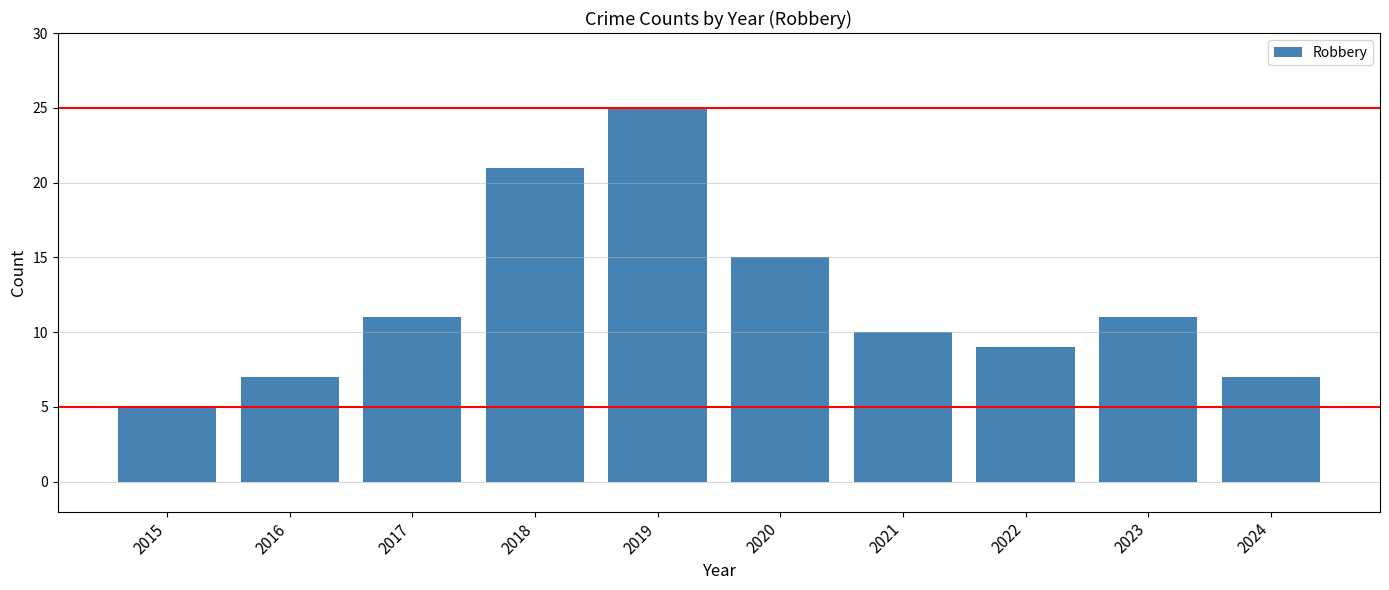

What value does the data have at 2017?

11